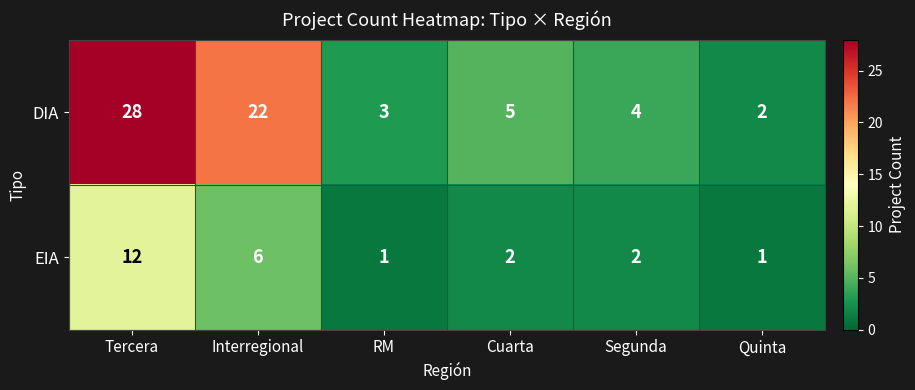

Which series changed the most between Tercera and Quinta?

DIA